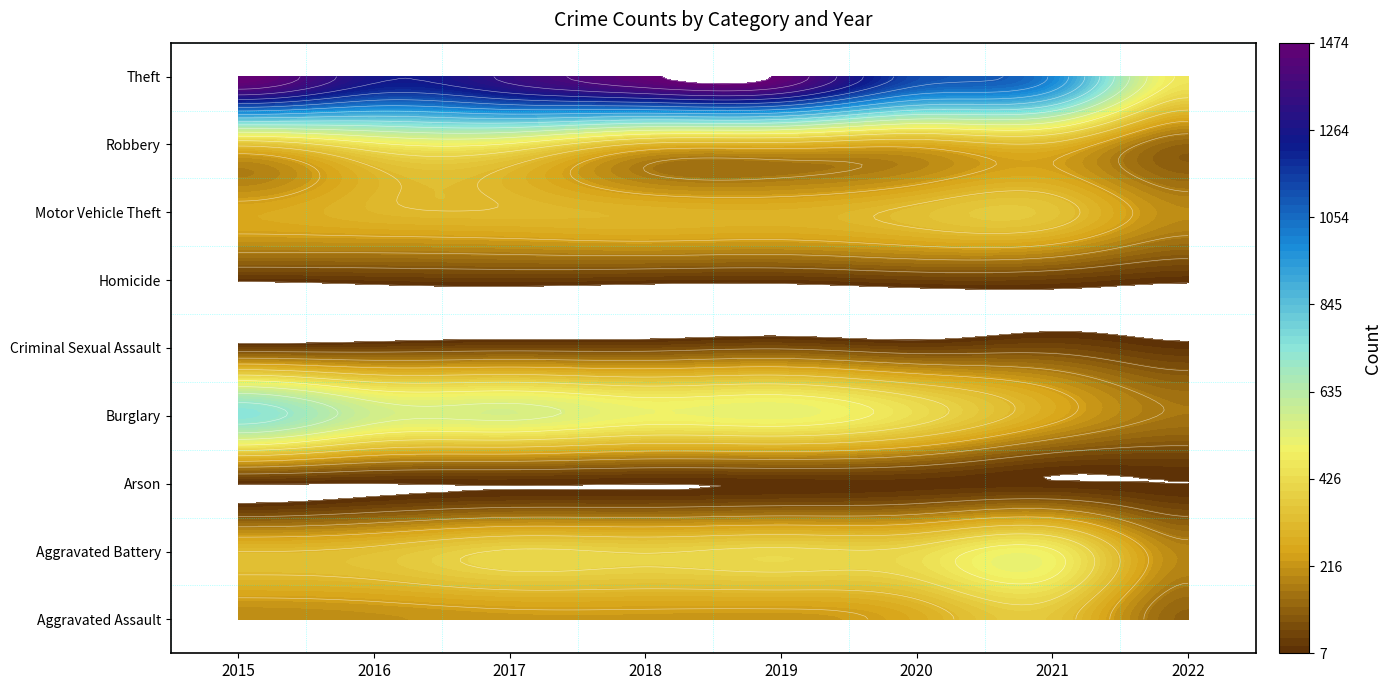

Count the number of categories in the chart.

8